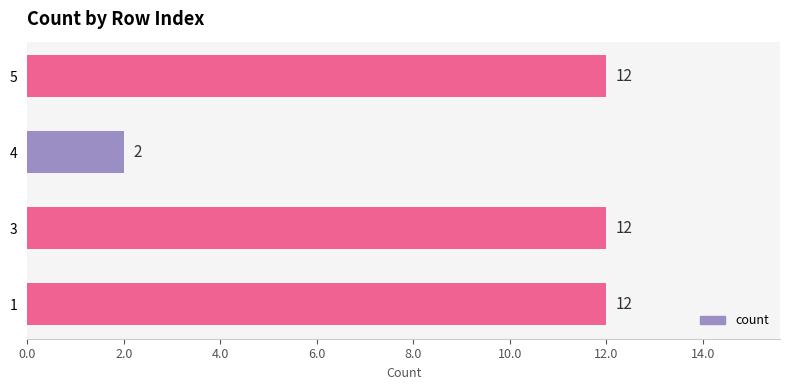

What is the approximate value at 5?

12